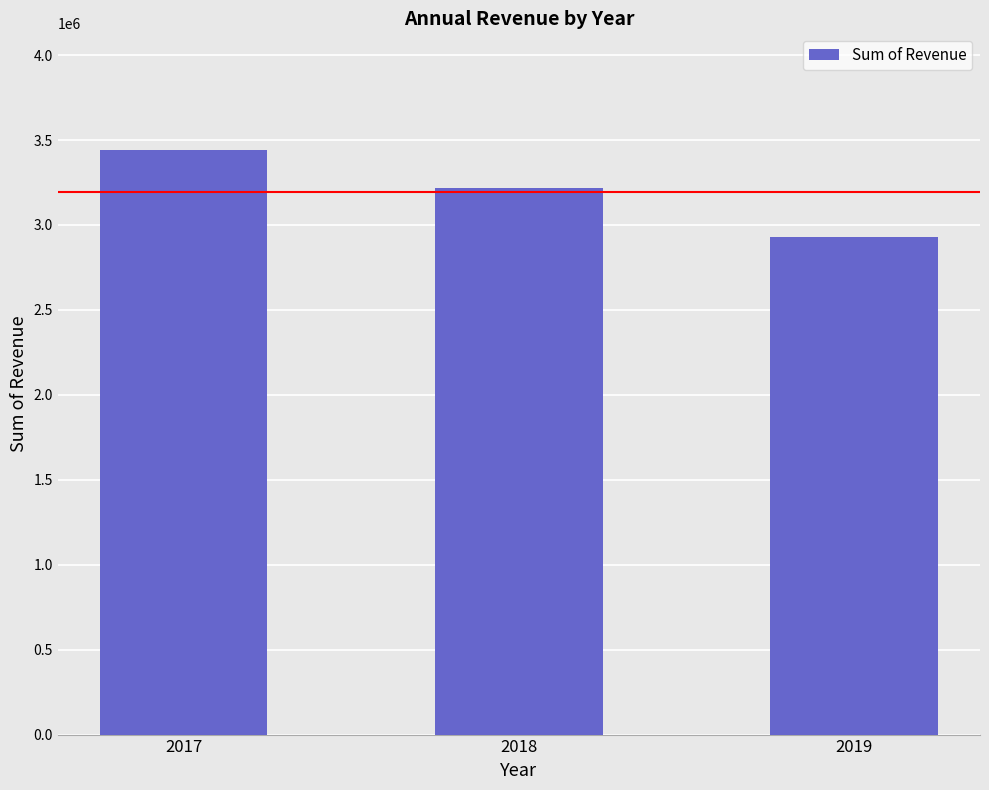

At which label does the data first exceed 3215757?

2017